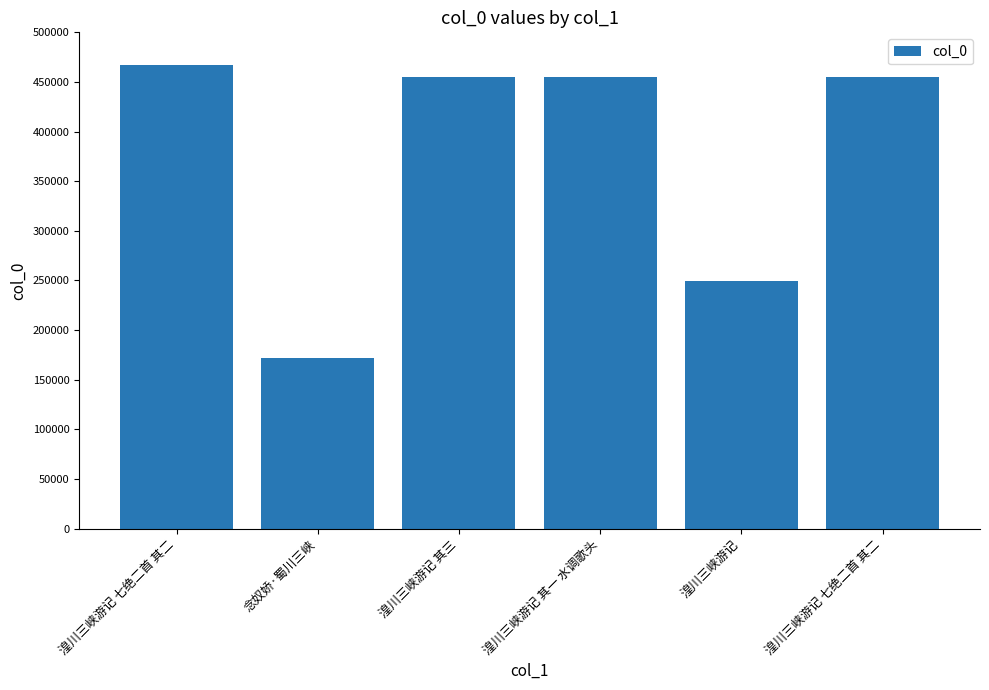

How many distinct data groups are displayed?

1